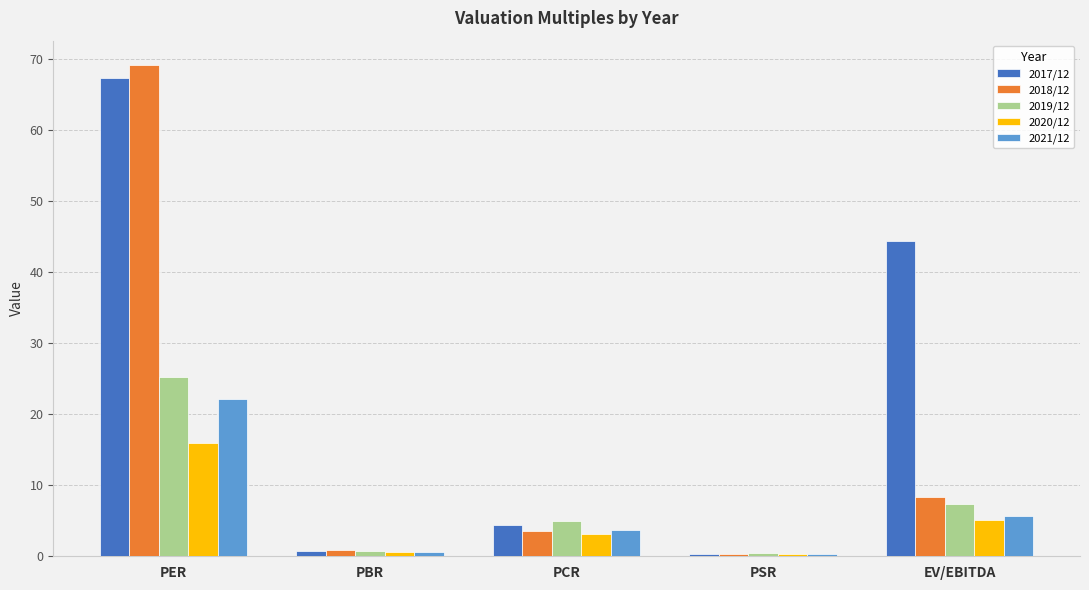

What is the approximate value of 2021/12 at PCR?

3.6